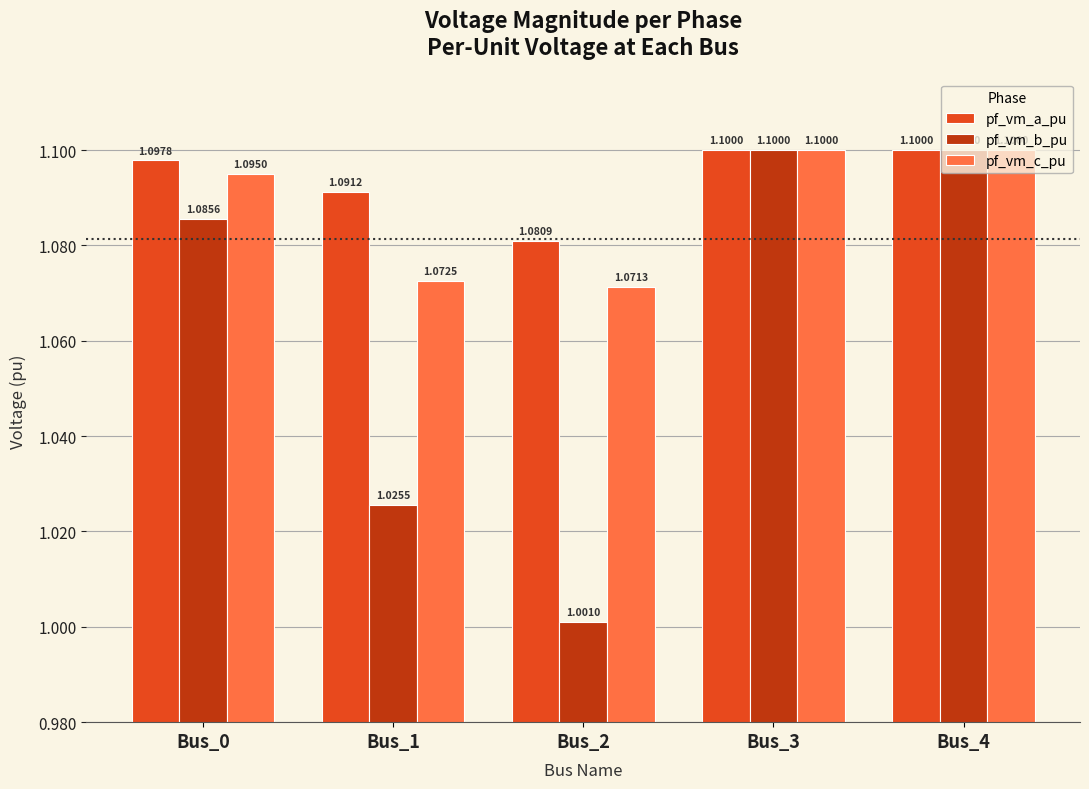

Rank the series by their average value, from highest to lowest.

pf_vm_a_pu, pf_vm_c_pu, pf_vm_b_pu